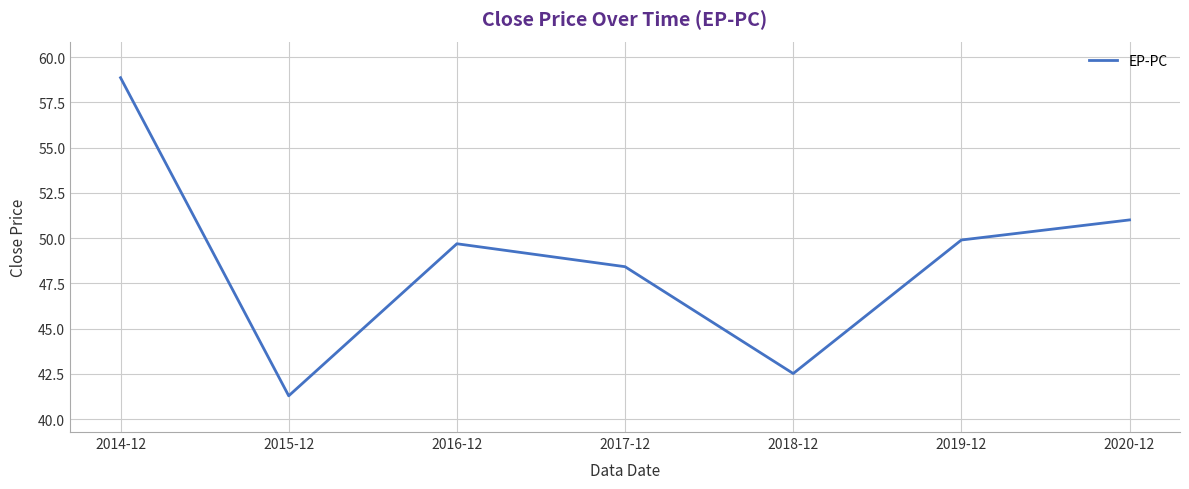

Count the number of data series in this chart.

1